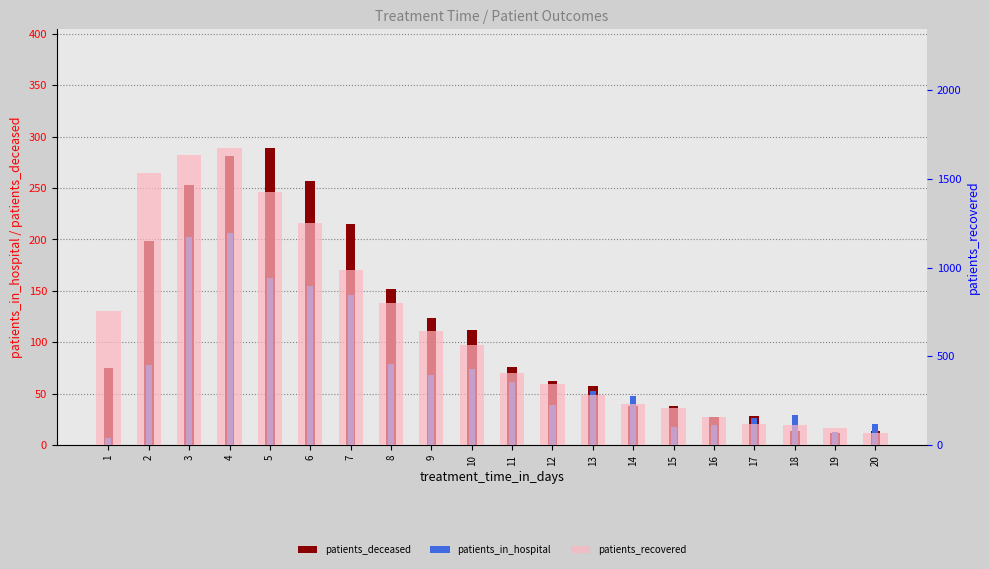

How many data points does each series have?

20